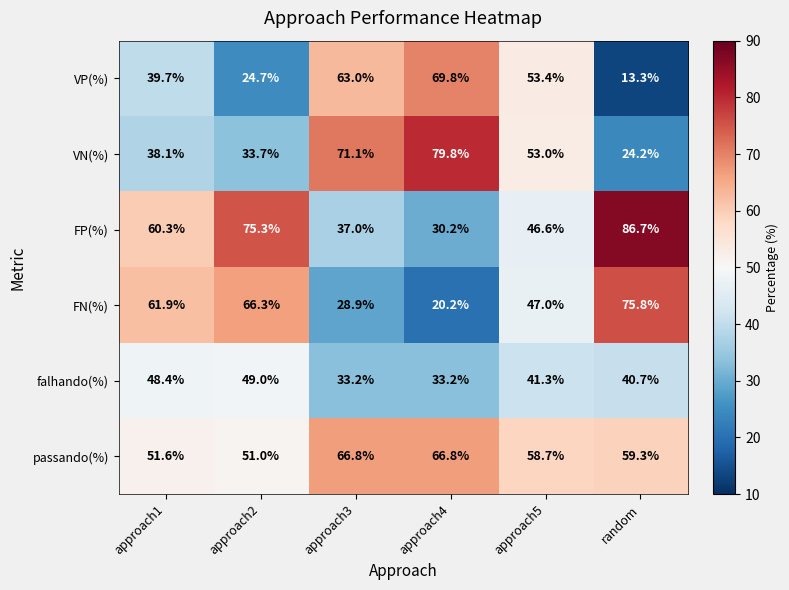

Where is FP(%) nearest to the value 58?

approach1